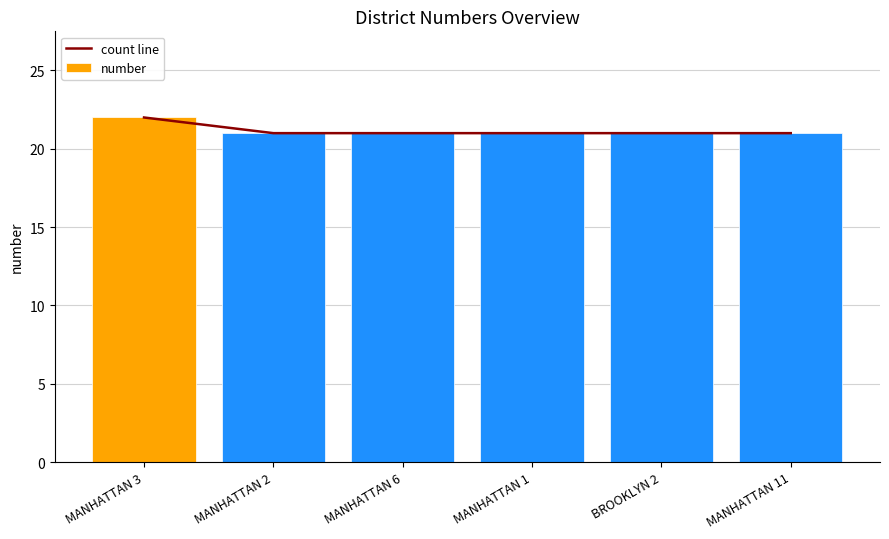

Reading left to right, what are all the values shown in this chart?

count line: MANHATTAN 3=22	MANHATTAN 2=21	MANHATTAN 6=21	MANHATTAN 1=21	BROOKLYN 2=21	MANHATTAN 11=21
number: MANHATTAN 3=22	MANHATTAN 2=21	MANHATTAN 6=21	MANHATTAN 1=21	BROOKLYN 2=21	MANHATTAN 11=21